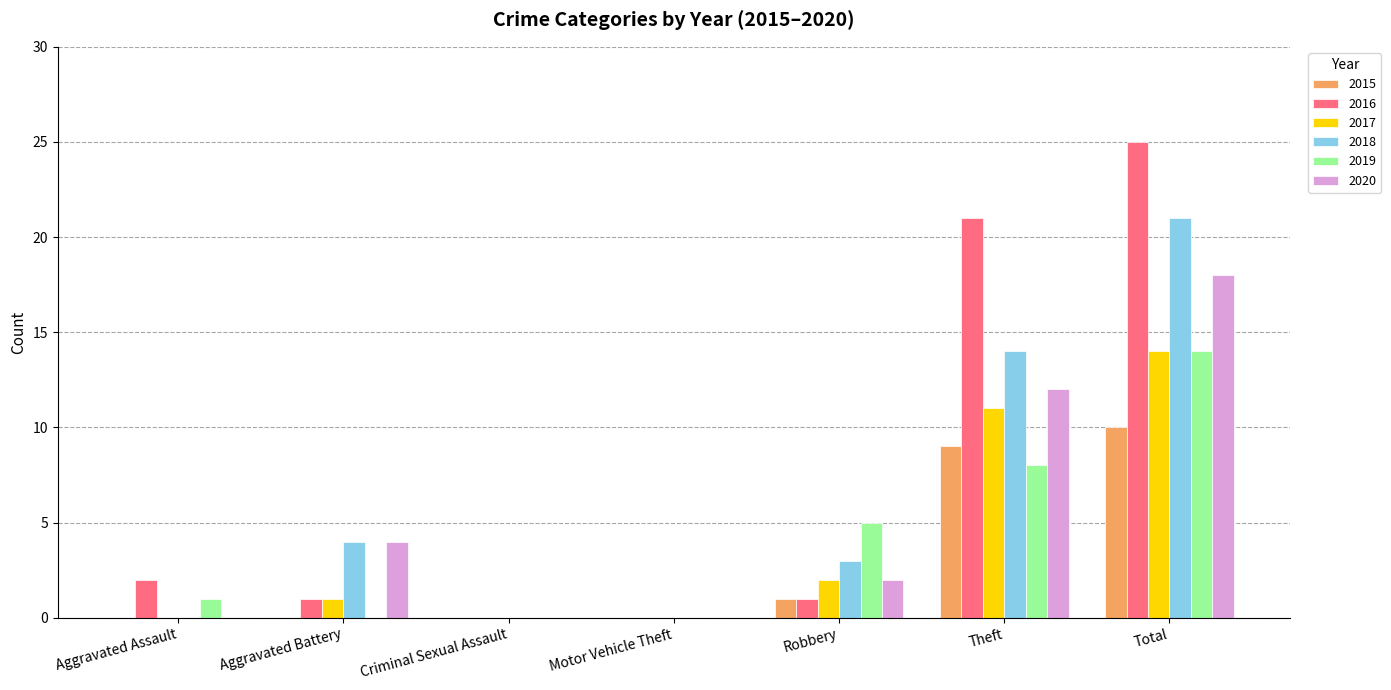

What is the total value across all series at Robbery?

14